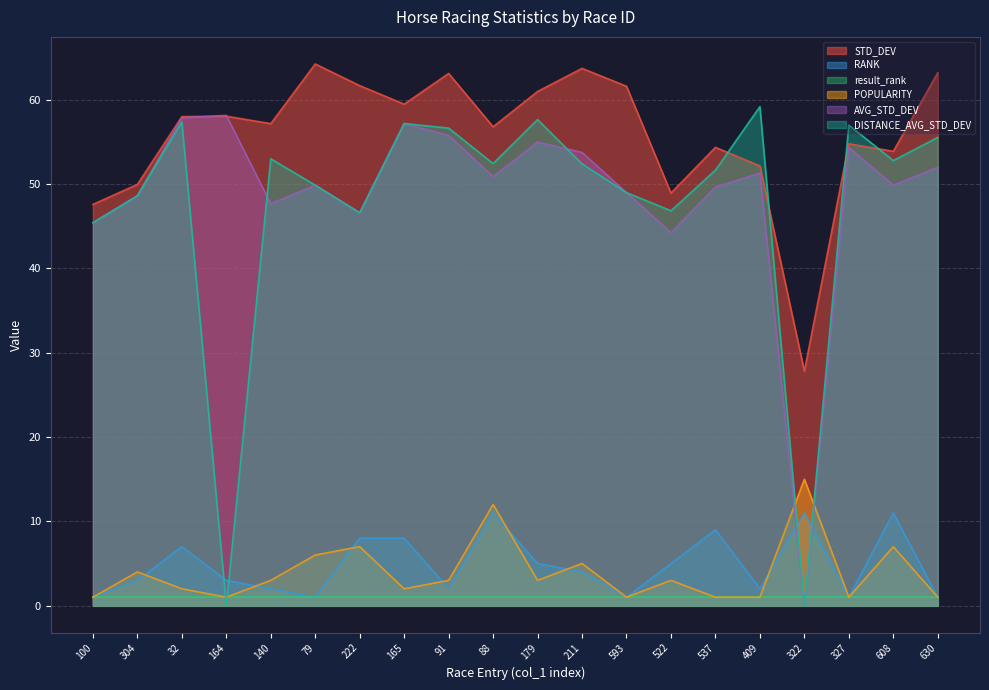

How many lines are shown in the chart?

6